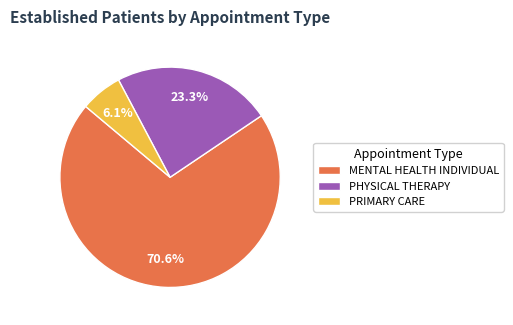

Do PRIMARY CARE and MENTAL HEALTH INDIVIDUAL together represent more than half of the pie?

Yes